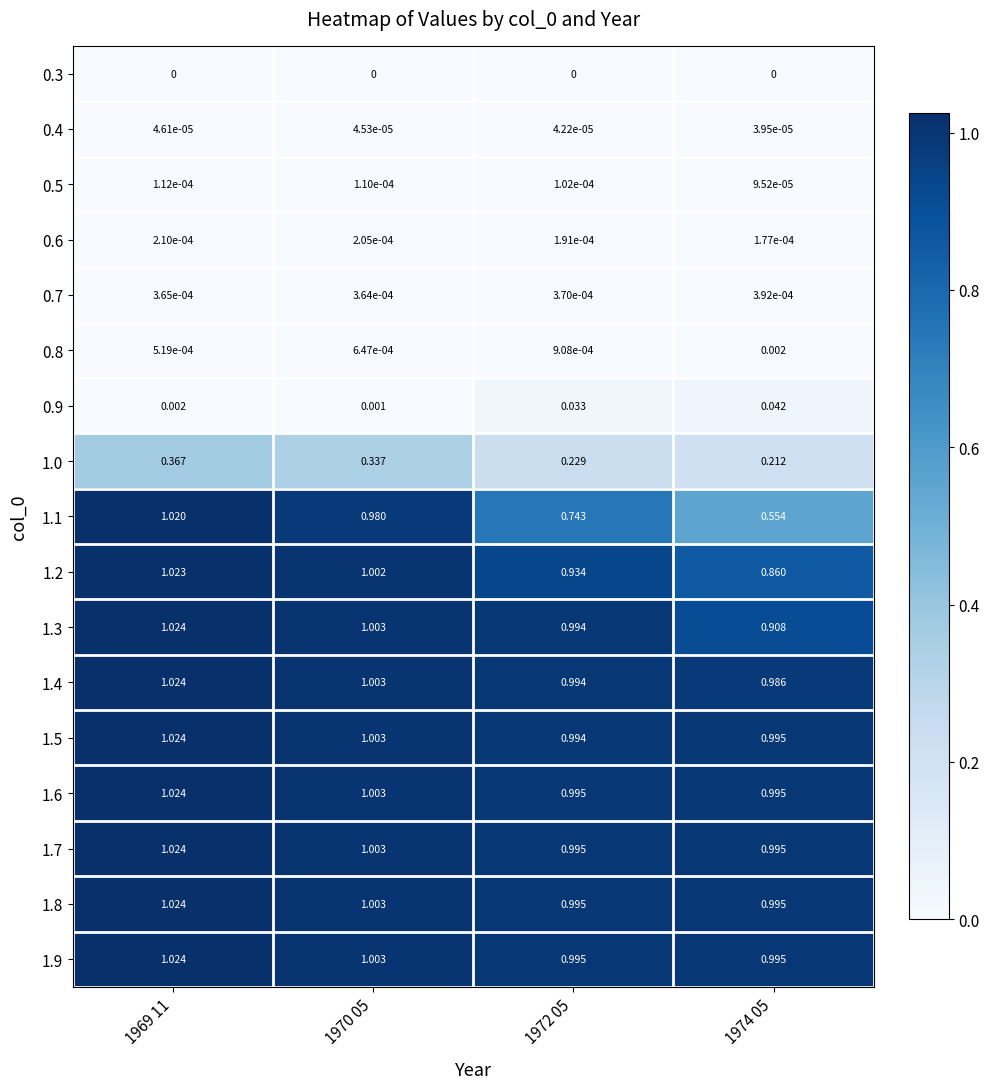

Is the value of 0.6 at 1974 05 greater than the value of 0.3 at 1974 05?

Yes